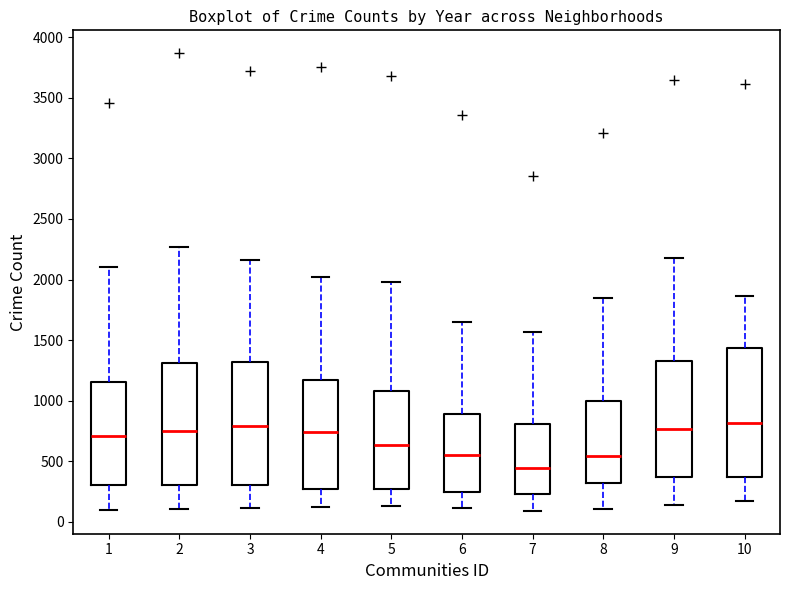

Where is the lower edge of the box at x = 10 on the y-axis? The values are not printed on the chart, so give them approximately, as read against the axis.

400